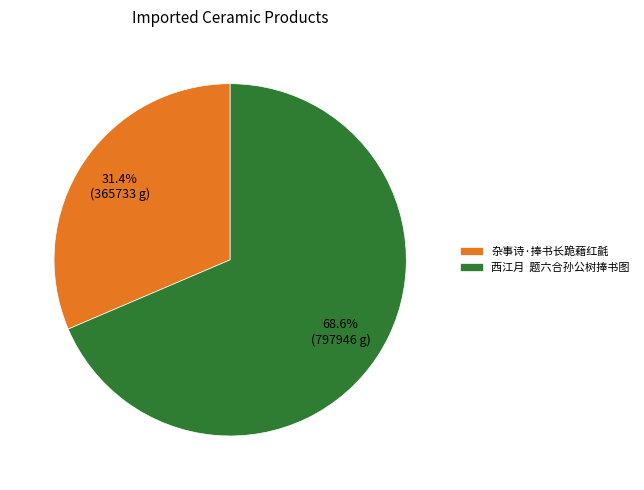

True or false: 杂事诗·捧书长跪藉红毹 accounts for 23% of the total.

False